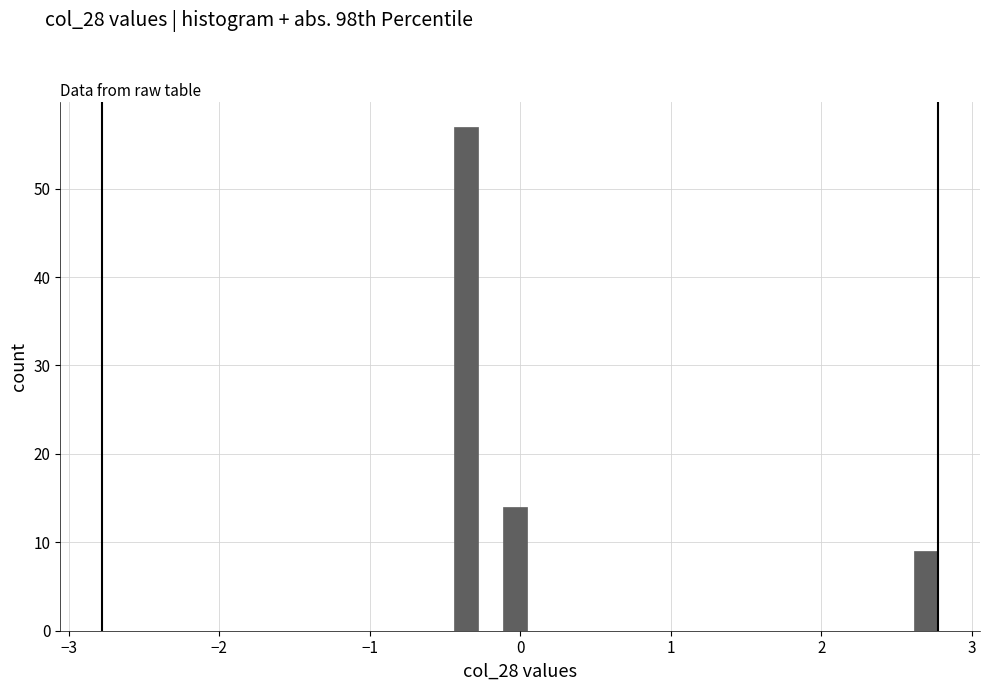

Read against the x-axis, roughly where is the centre of the tallest bar?

-0.4